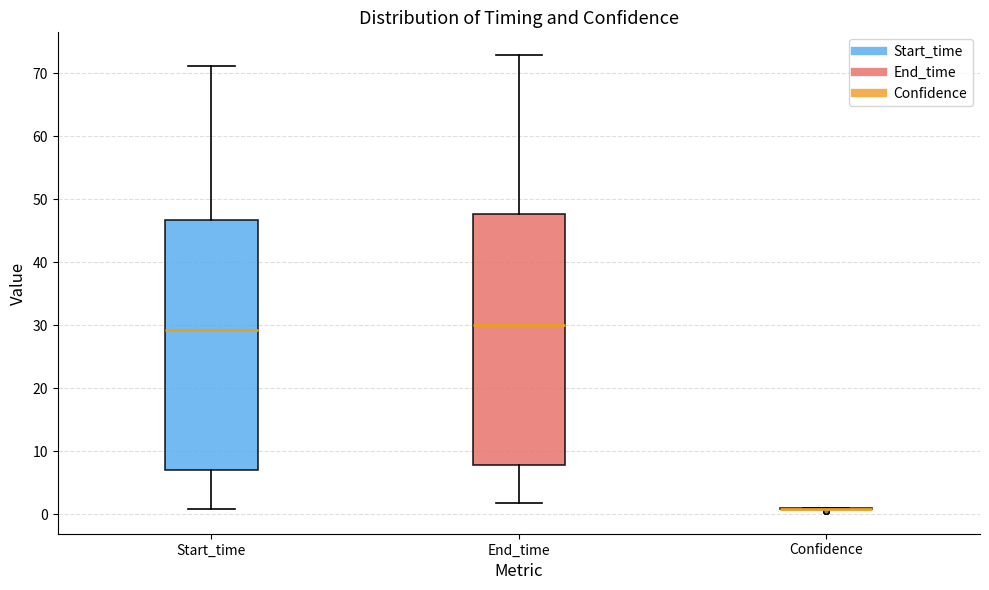

Where is the upper edge of the box for Start_time on the y-axis? The values are not printed on the chart, so give them approximately, as read against the axis.

47